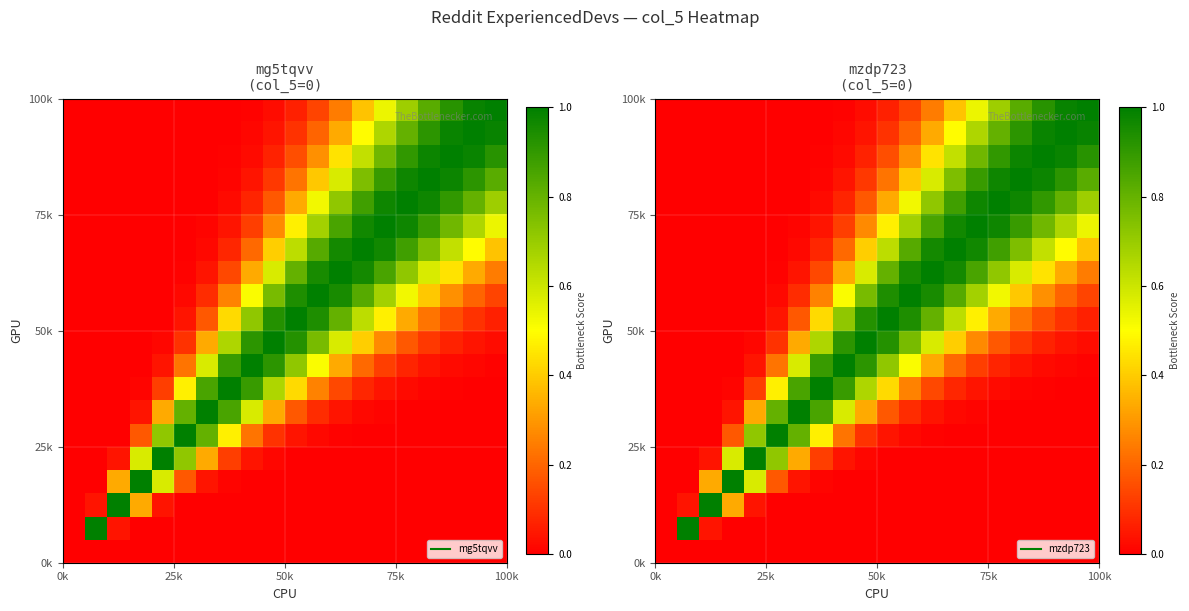

At how many categories does at least one series exceed 0?

19